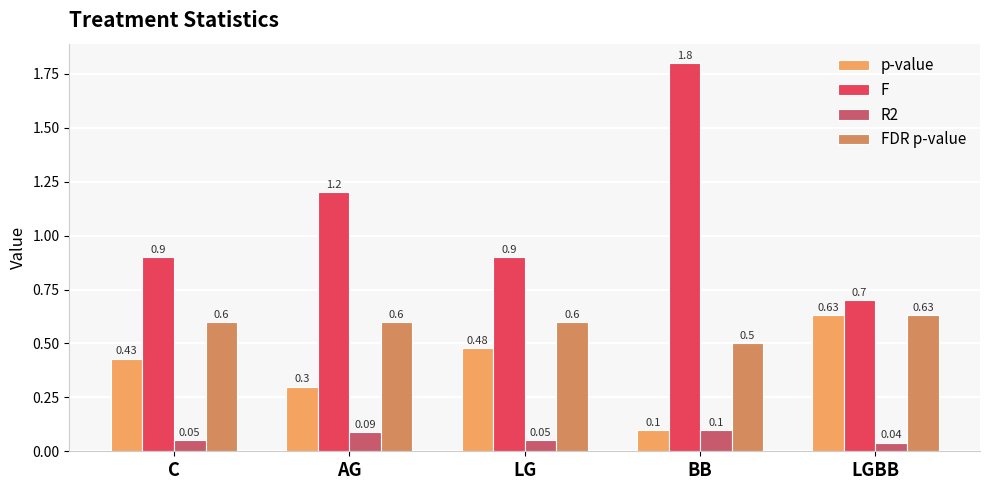

Where is FDR p-value nearest to the value 0?

BB